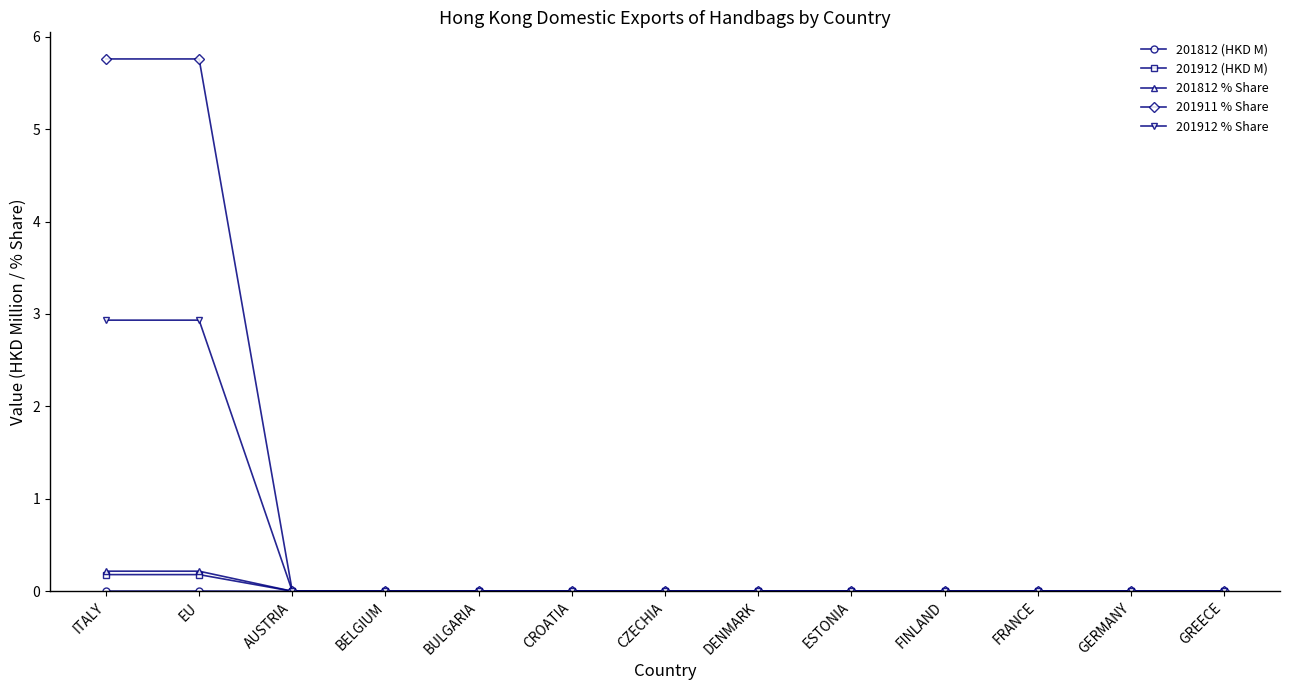

What is the maximum value for 201911 % Share?

5.8